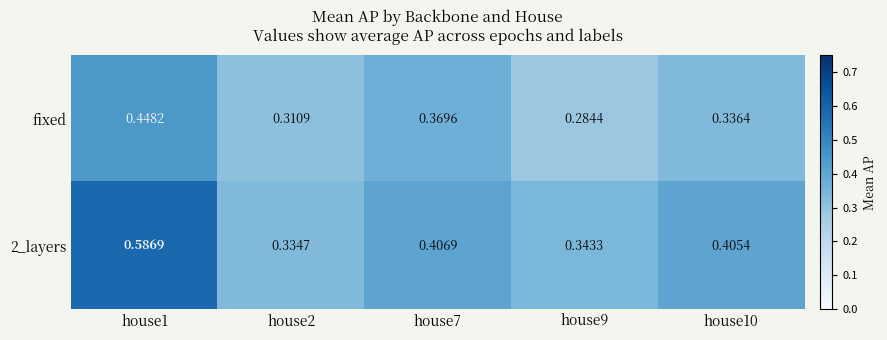

Is the value of fixed at house7 greater than the value of 2_layers at house2?

Yes